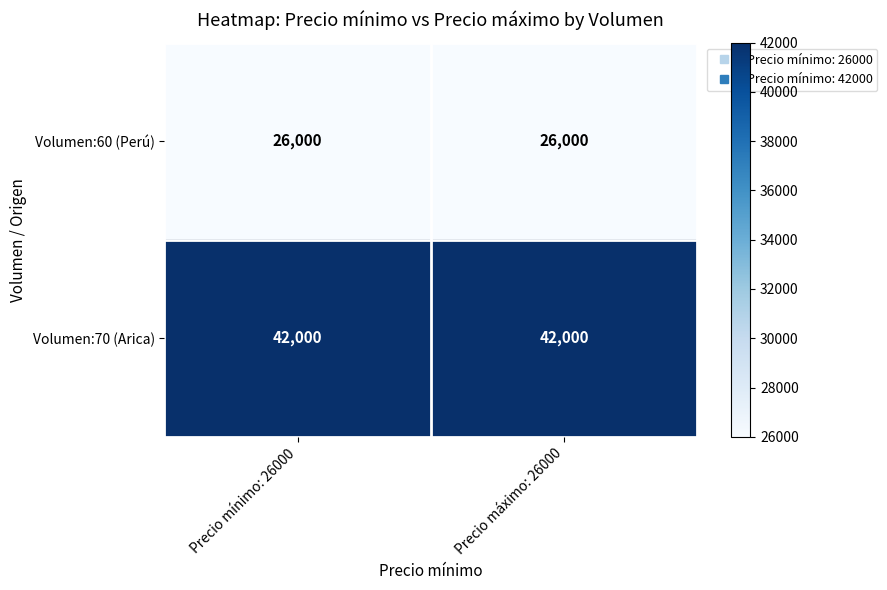

What is the sum of the Volumen:60 (Perú) values at Precio máximo: 26000 and Precio mínimo: 26000?

52000